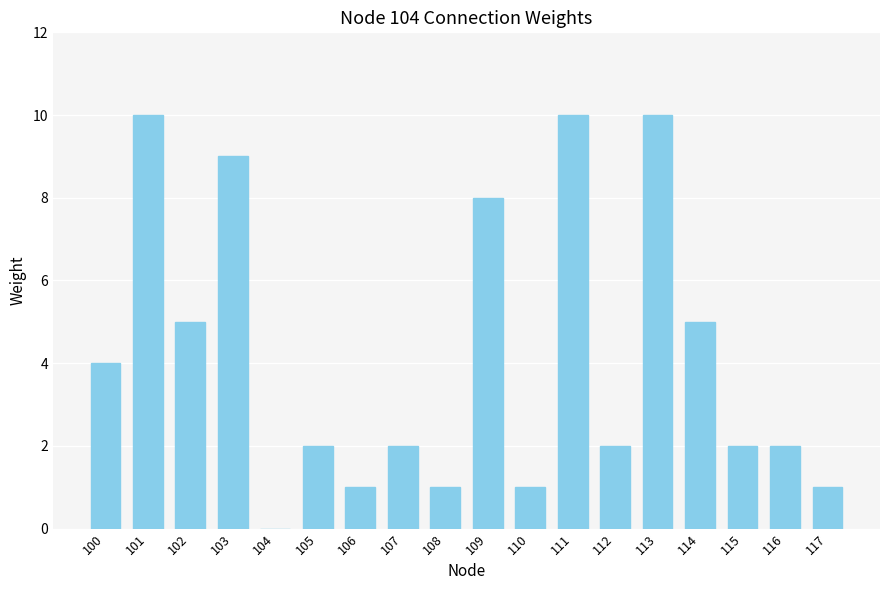

At which label does the data first exceed 2?

100